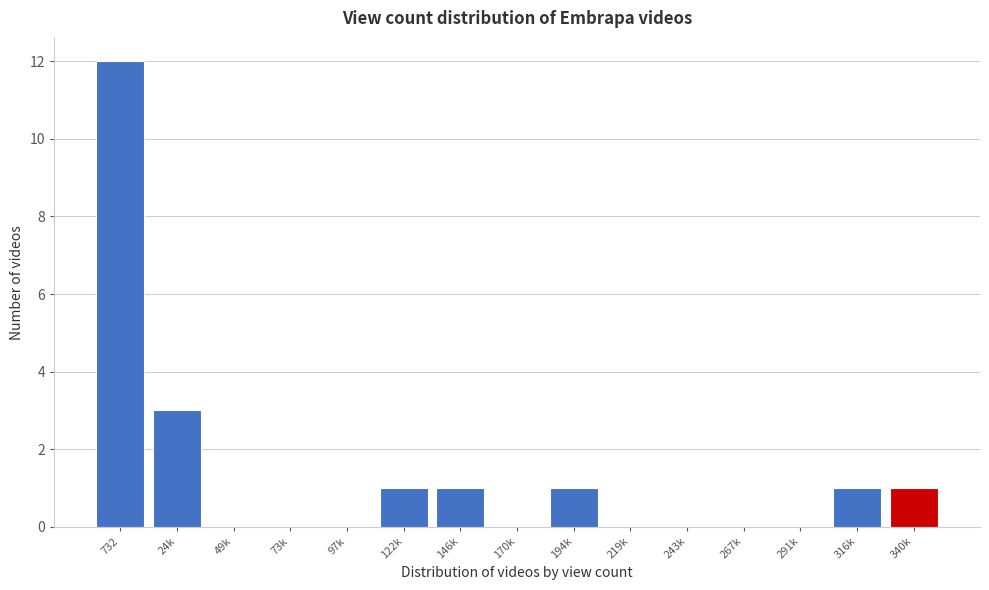

Reading left to right, extract all data points from this chart.

732=12	24k=3	49k=0	73k=0	97k=0	122k=1	146k=1	170k=0	194k=1	219k=0	243k=0	267k=0	291k=0	316k=1	340k=1